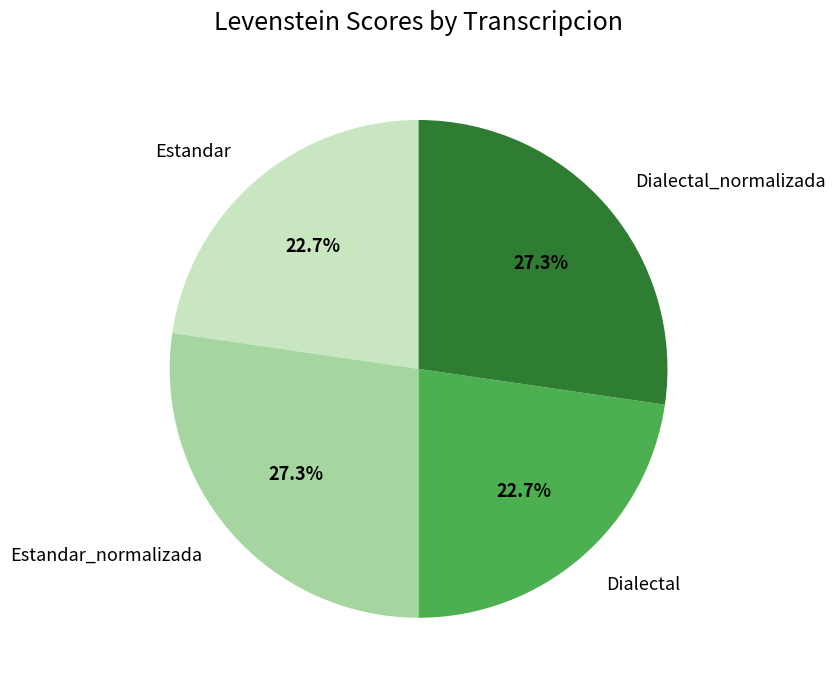

Is it true that Estandar is 31% of the pie?

False